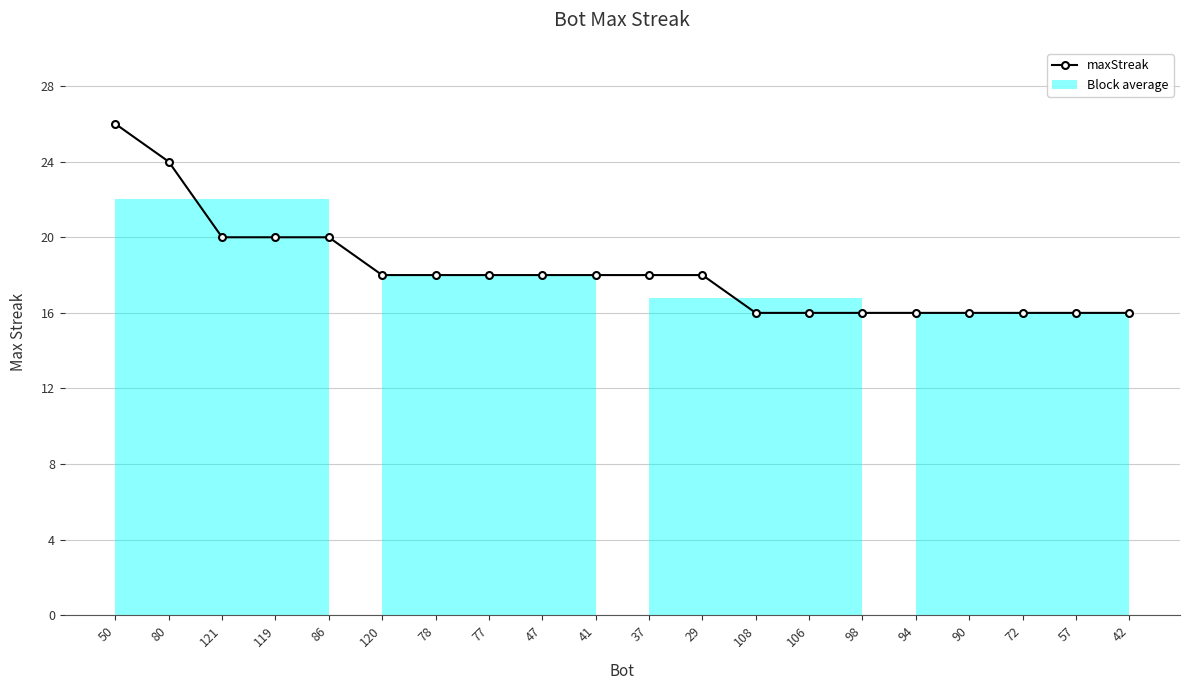

What is the greatest value displayed?

26